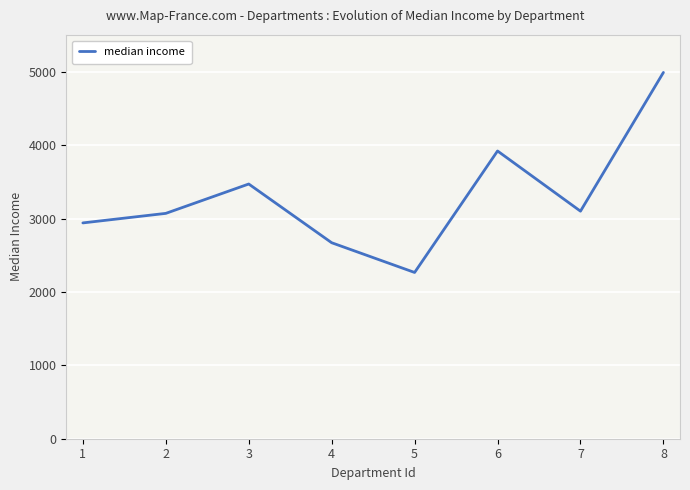

Reading left to right, list all the values displayed in this chart.

1=2940	2=3070	3=3470	4=2670	5=2265	6=3920	7=3100	8=4990